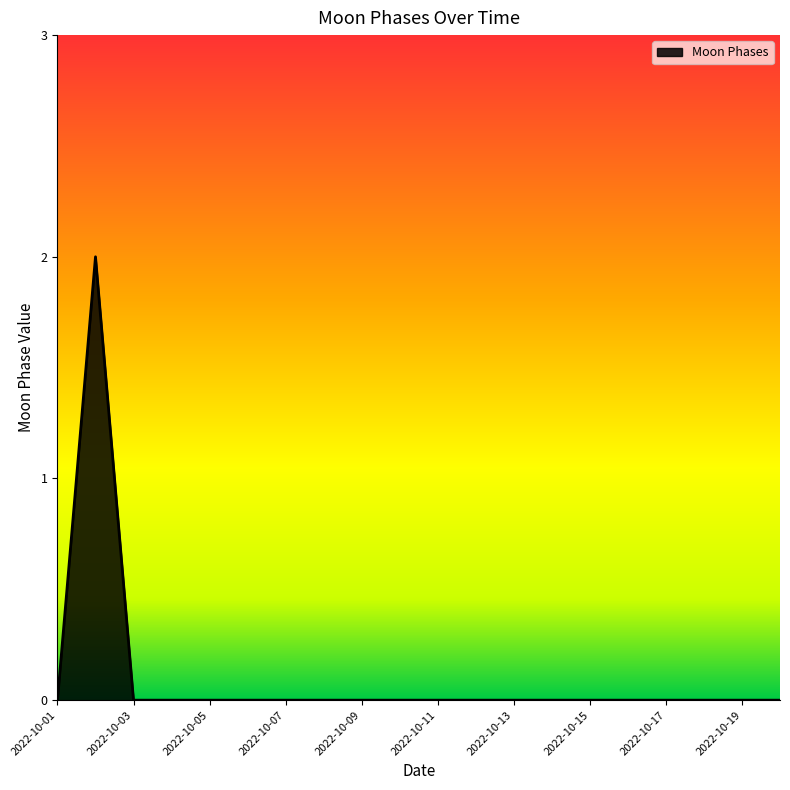

Reading left to right, extract all data points from this chart.

0	2	0	0	0	0	0	0	0	0	0	0	0	0	0	0	0	0	0	0